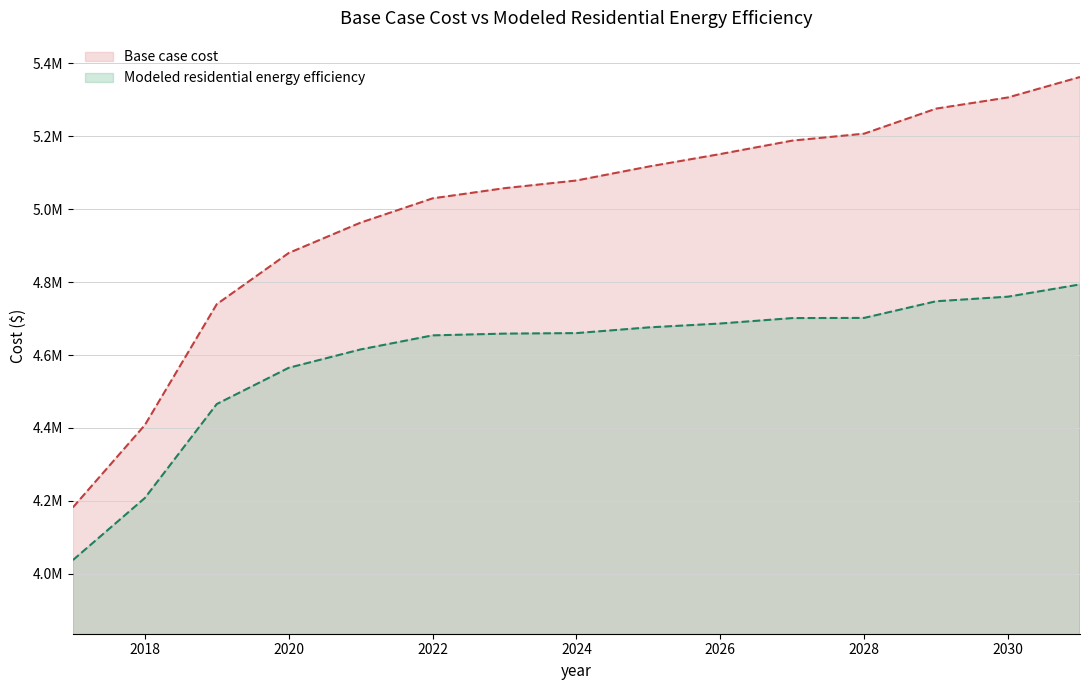

True or false: Base case cost has more than 0 interior local peaks.

False